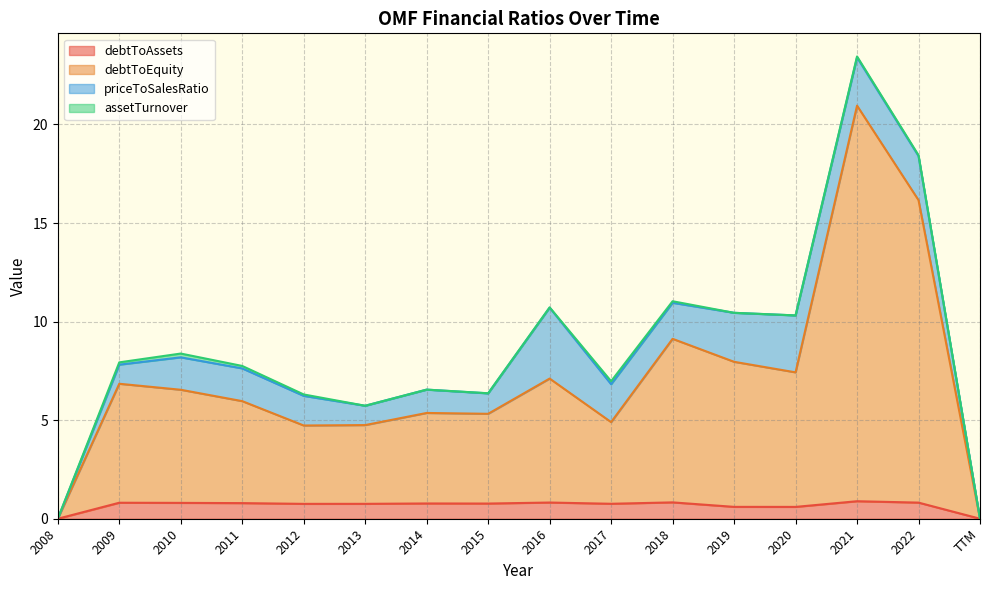

What is the label of the 5th point from the right?

2019